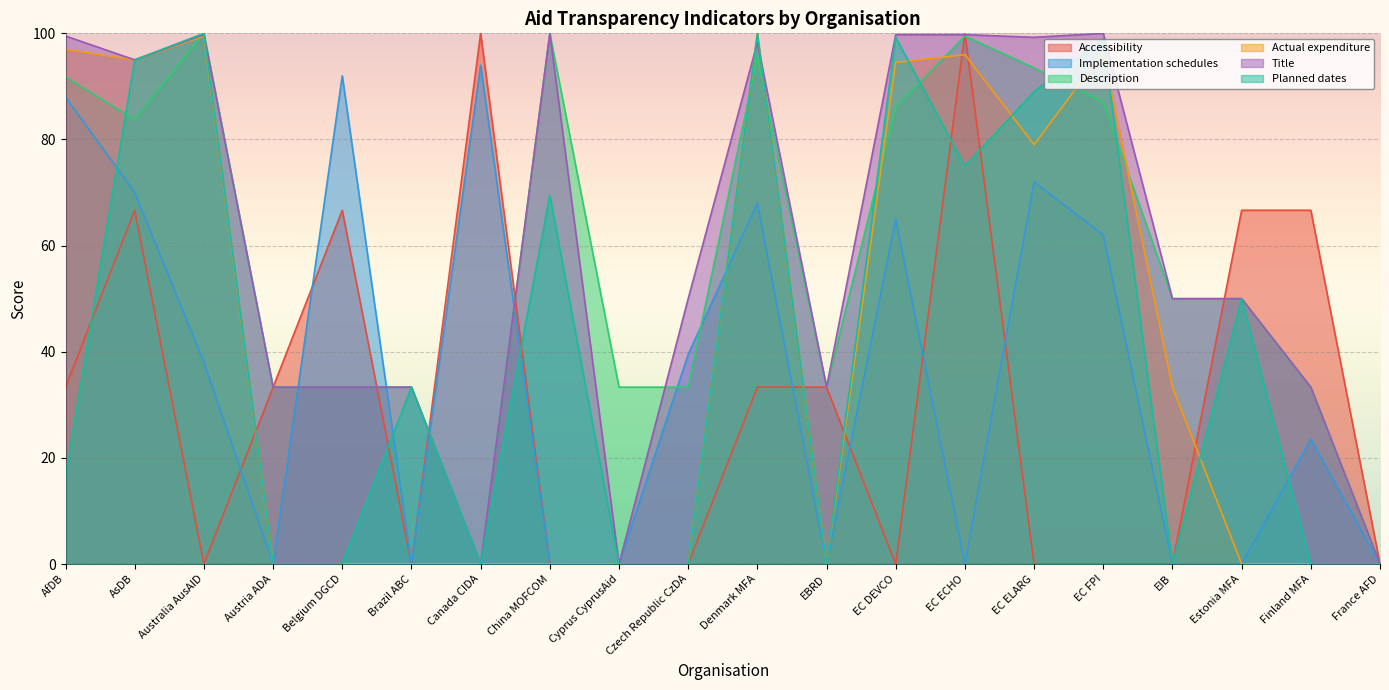

The value of Accessibility at Denmark MFA is 33.3. True or false?

True